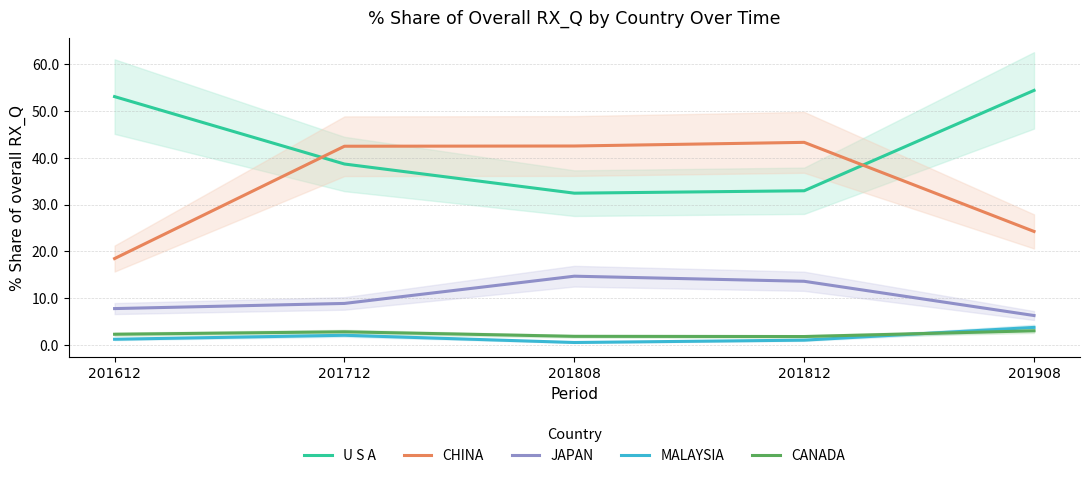

At how many categories does at least one series exceed 6?

5